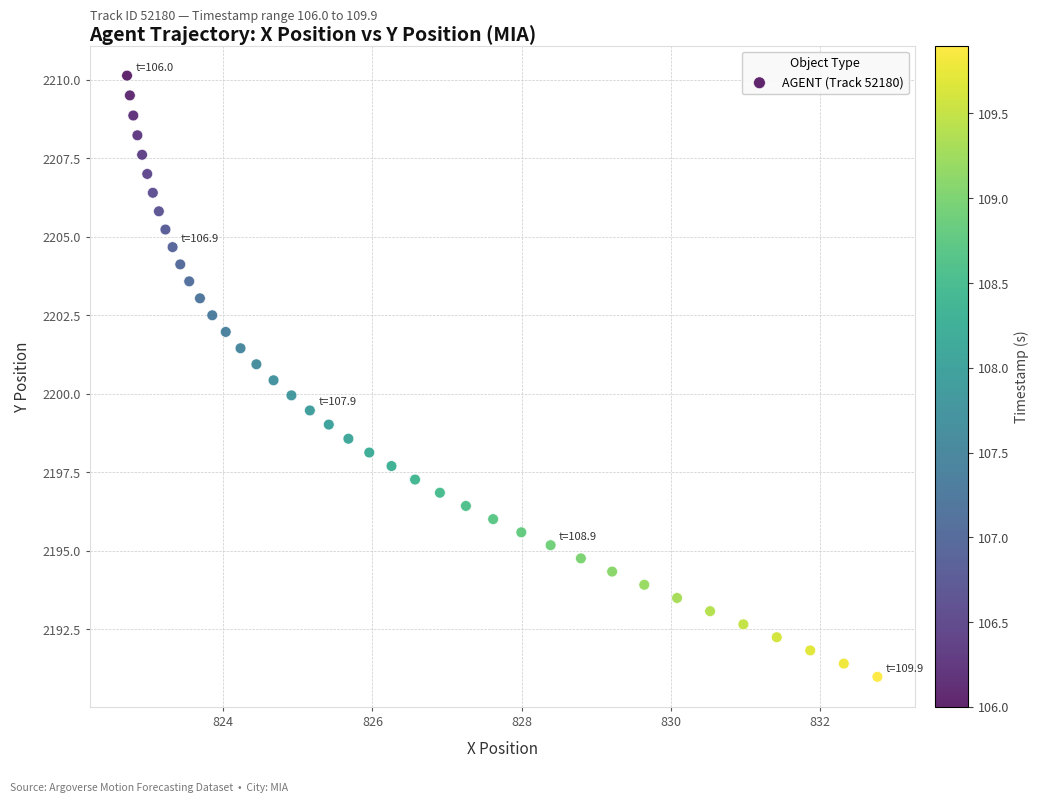

What is the range of X values (max minus min)?

10.1